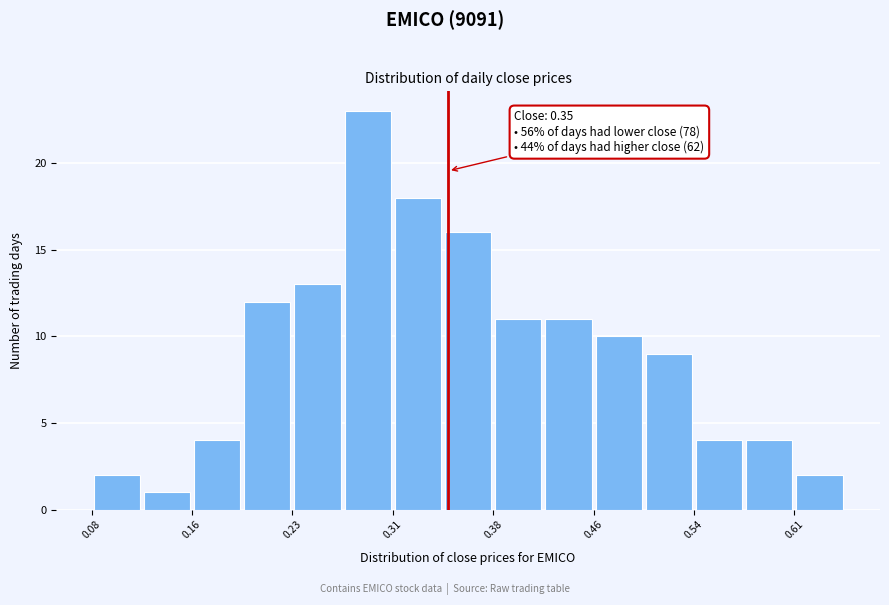

Around what value on the x-axis is the tallest bar? Give the approximate position of its centre, as read against the axis.

0.29